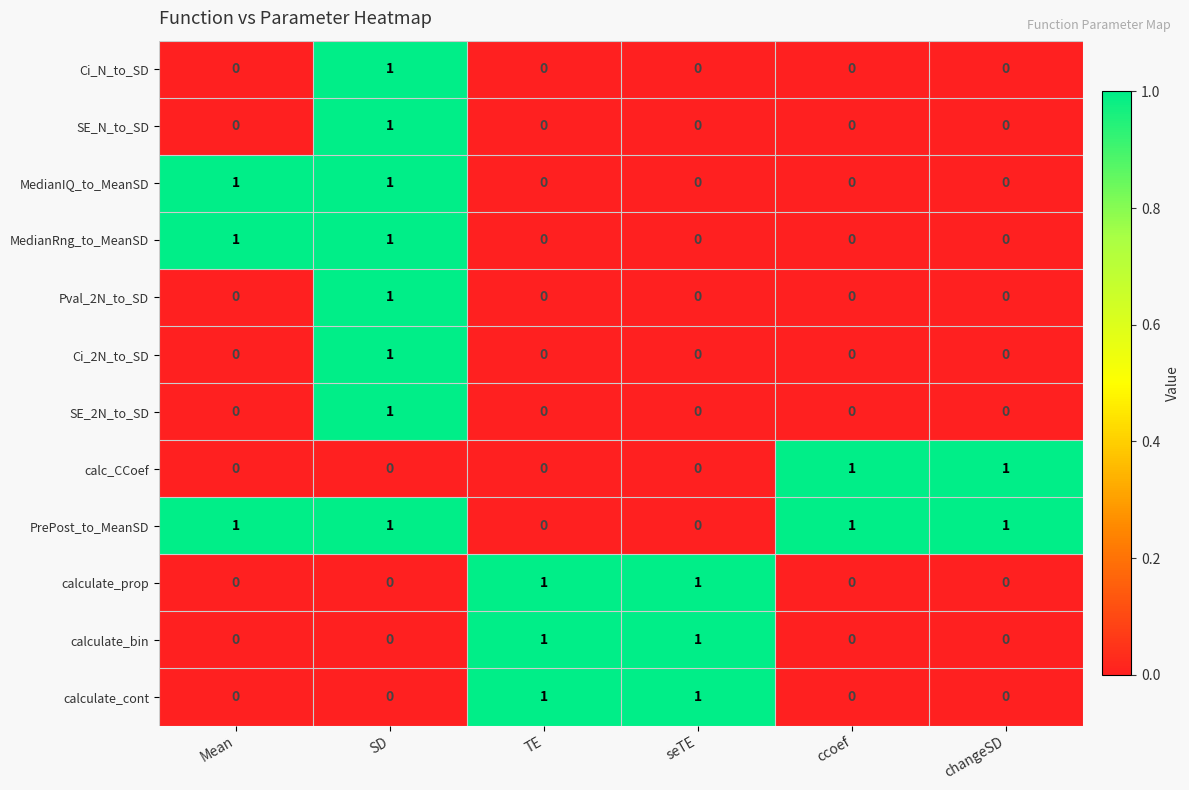

At which category is the sum across all series the highest?

SD